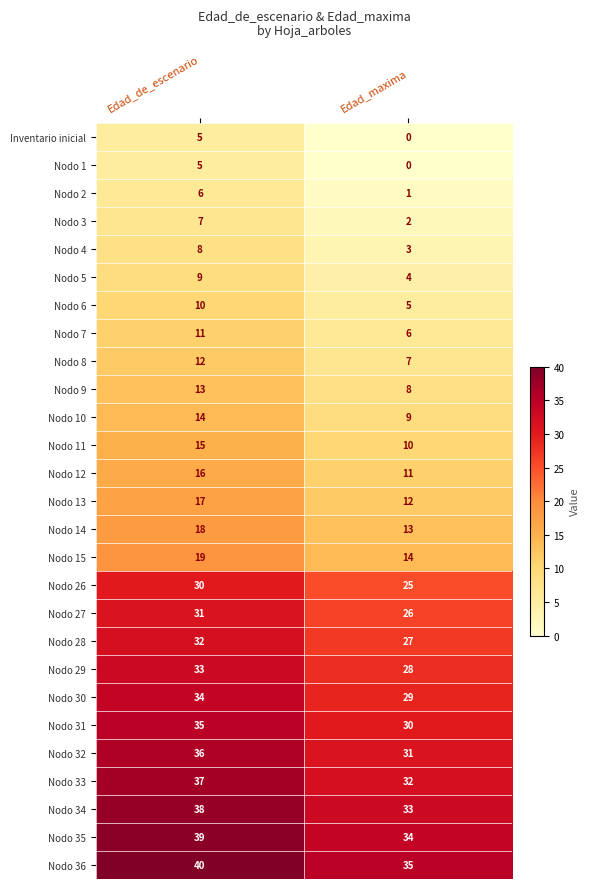

The value of Nodo 30 at Edad_de_escenario is 58. True or false?

False